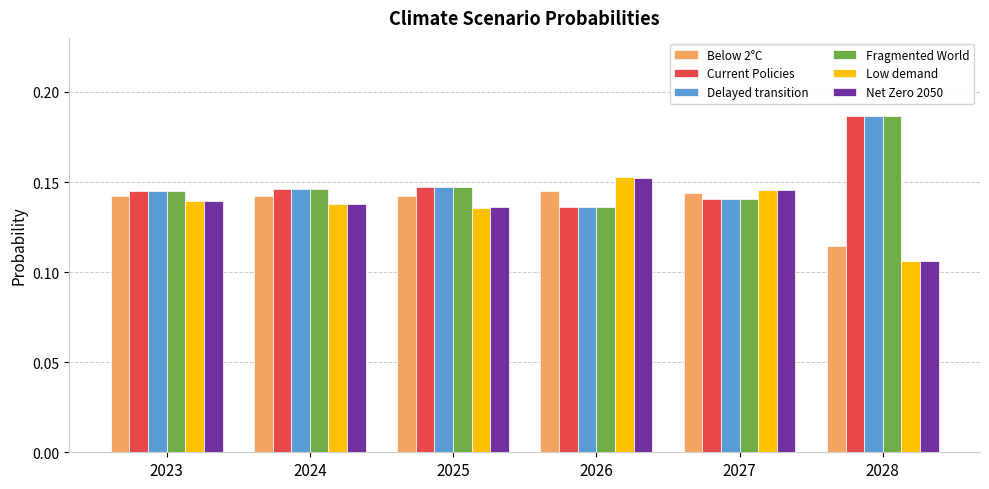

How many Delayed transition values are between 0 and 1?

6